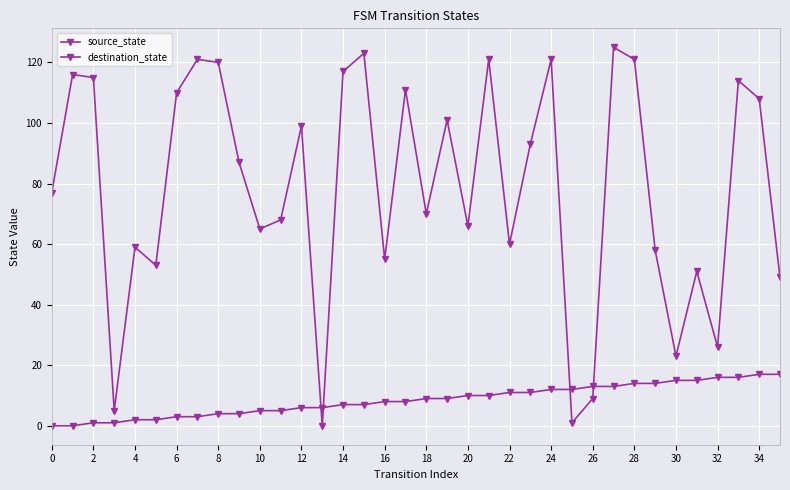

True or false: destination_state has more than 2 interior local peaks.

True